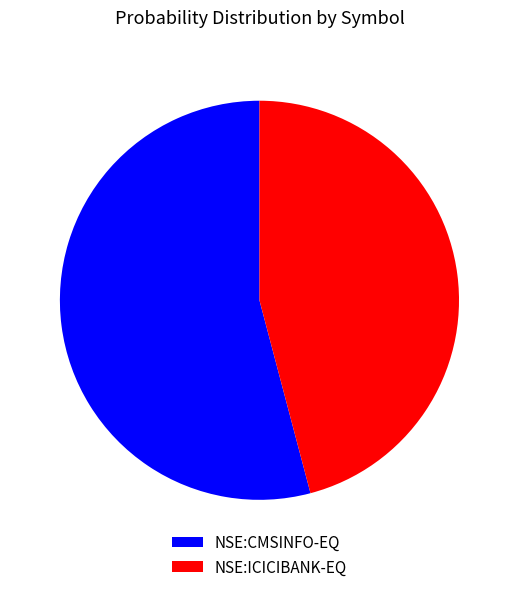

Combined, do NSE:ICICIBANK-EQ and NSE:CMSINFO-EQ account for over 50%?

Yes